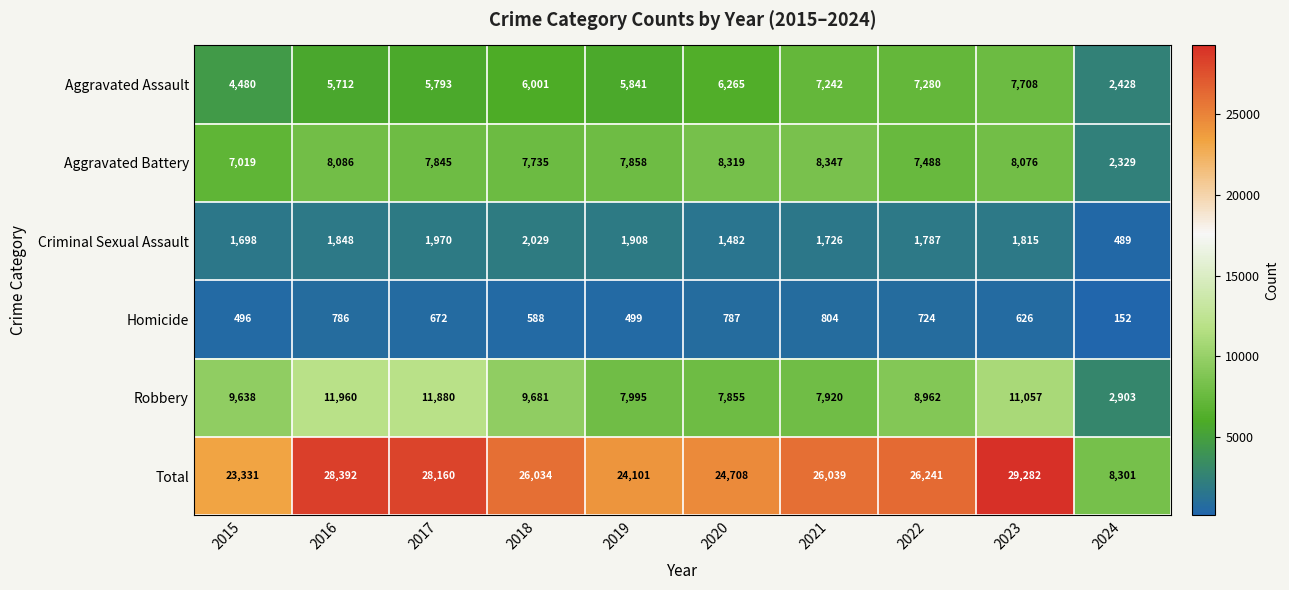

What is the average value of the Aggravated Battery series?

7310